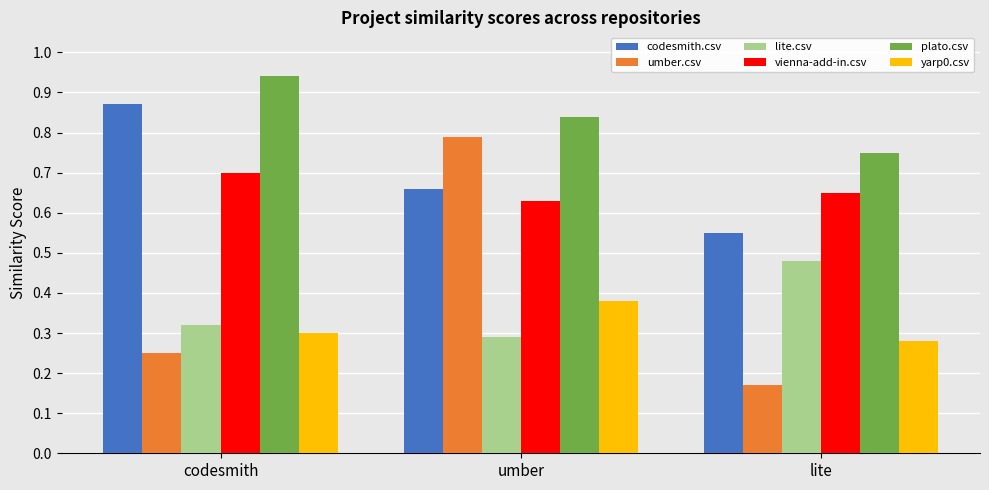

What is the label of the 3rd bar from the right?

codesmith